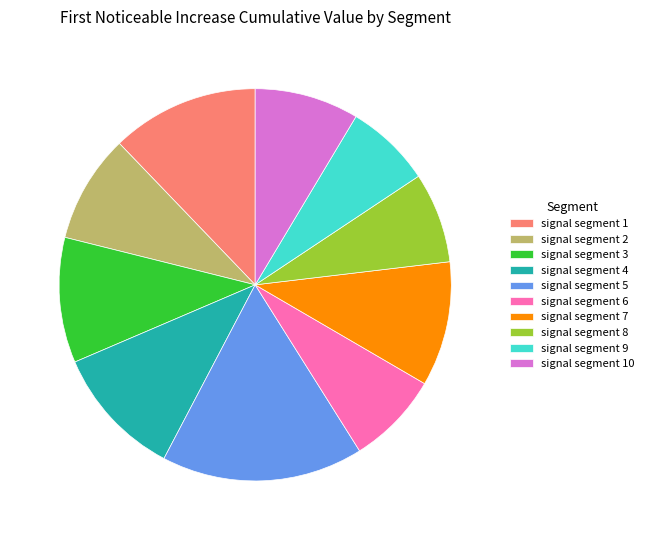

Is there any slice that represents more than half of the pie?

No